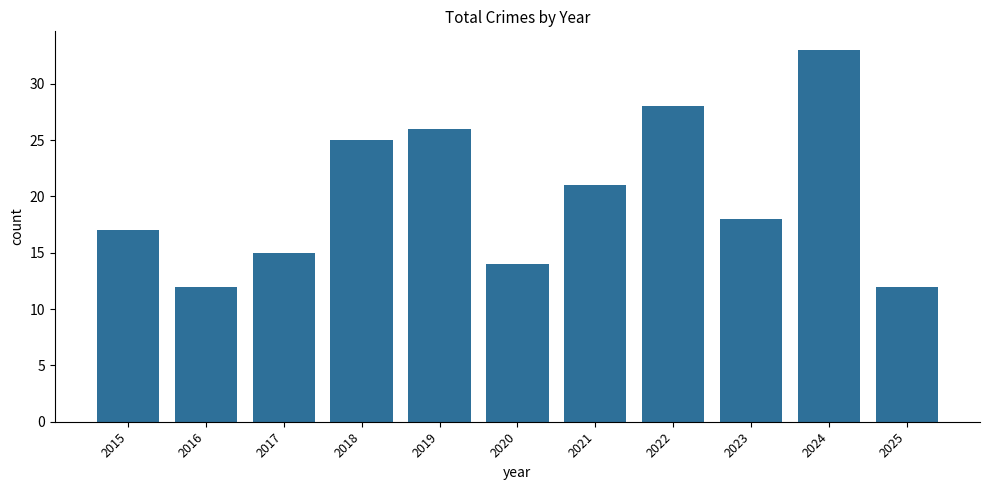

At which label is the value closest to 22?

2021